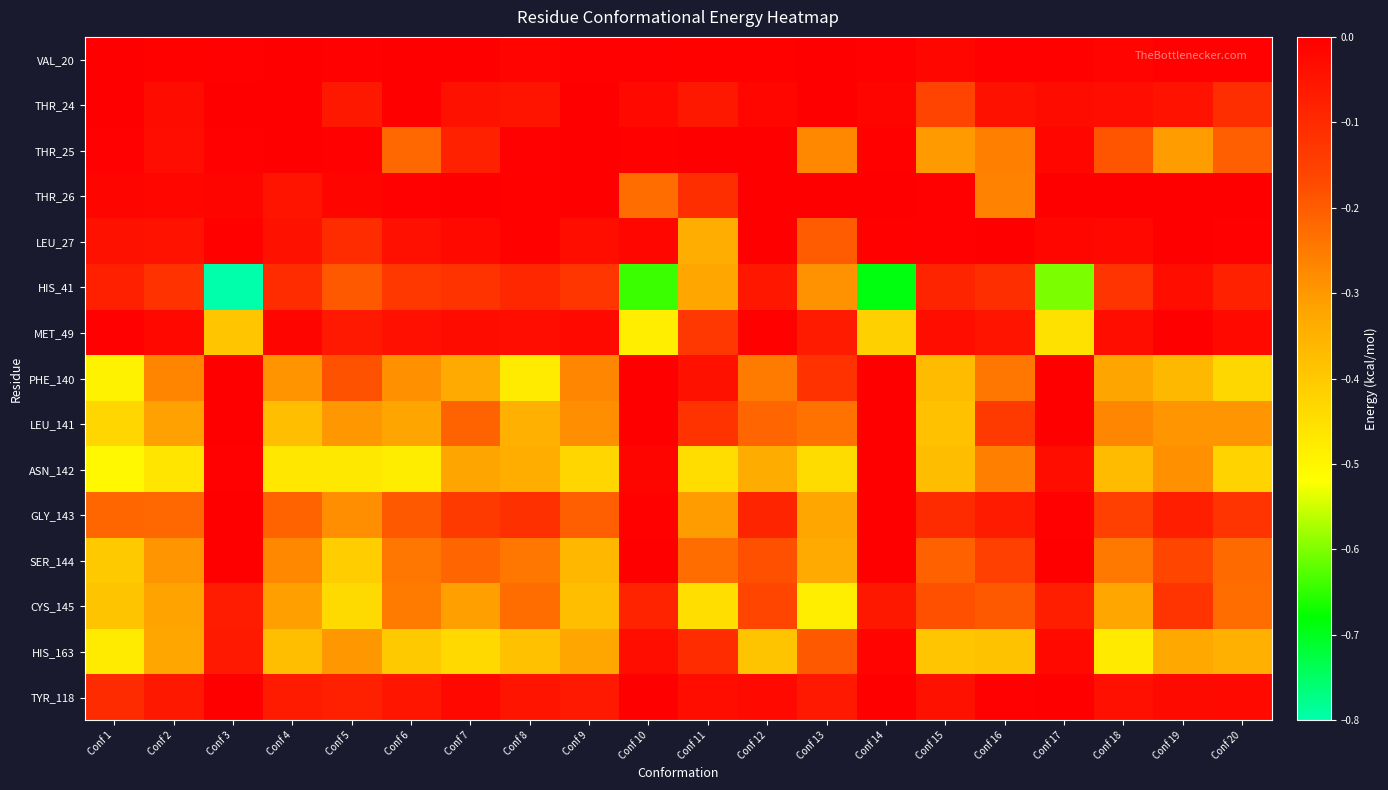

At which category does the chart reach its peak across all series?

Conf 1